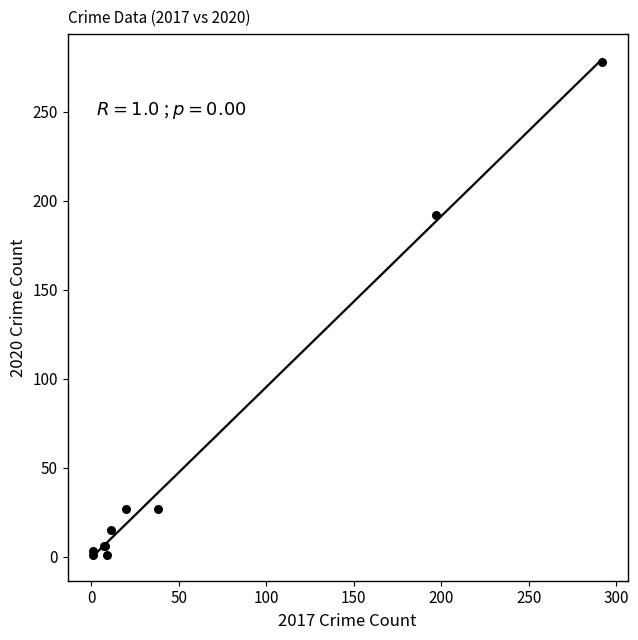

What Y value in the scatter plot is closest to 139?

192